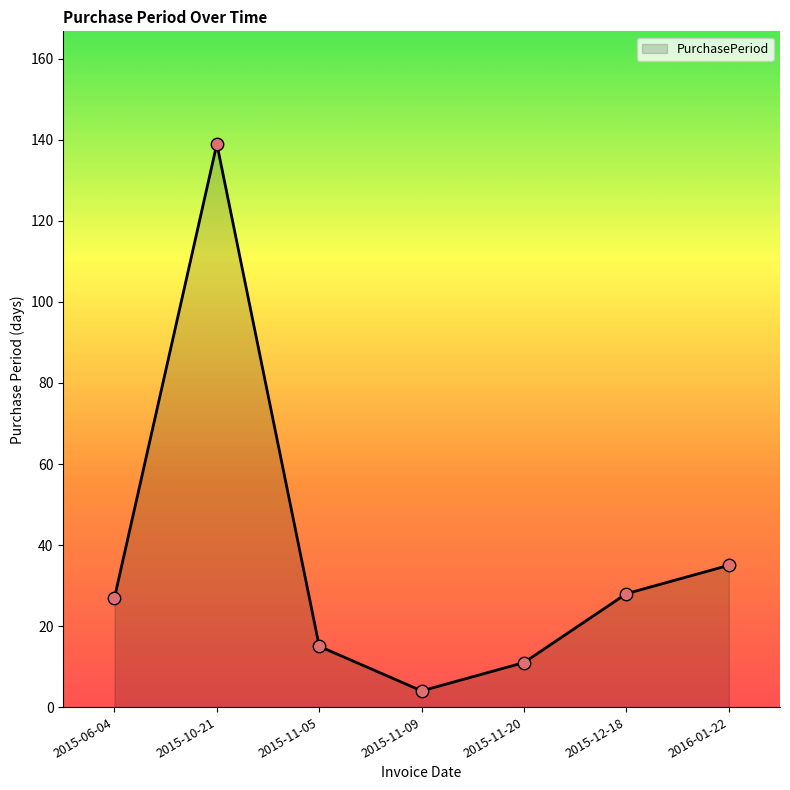

What is the ratio of the value at 2015-11-20 to the value at 2015-11-05?

0.7